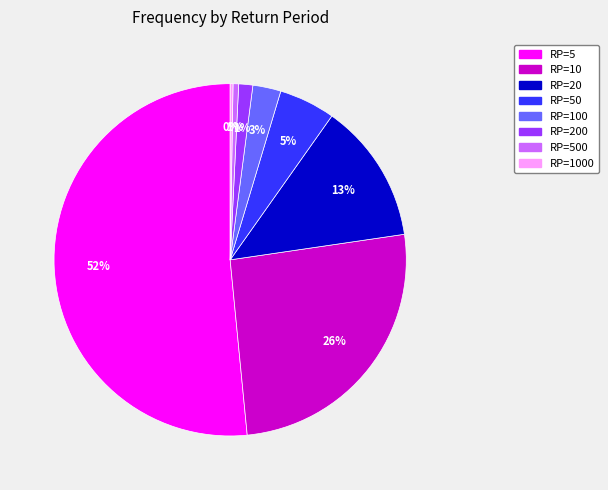

To the nearest percent, what is the average slice percentage?

12%